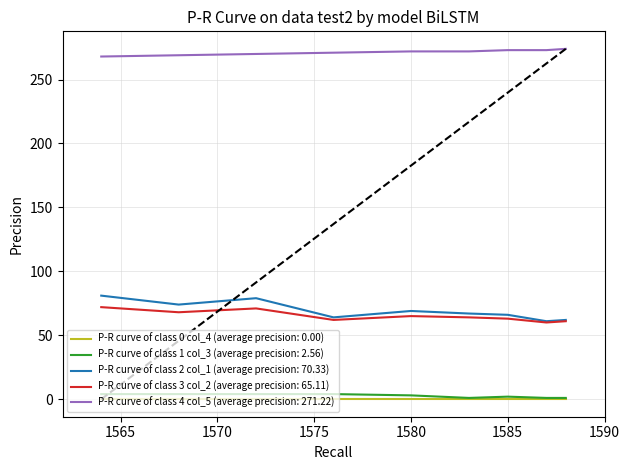

What is the maximum value shown in the chart?

274